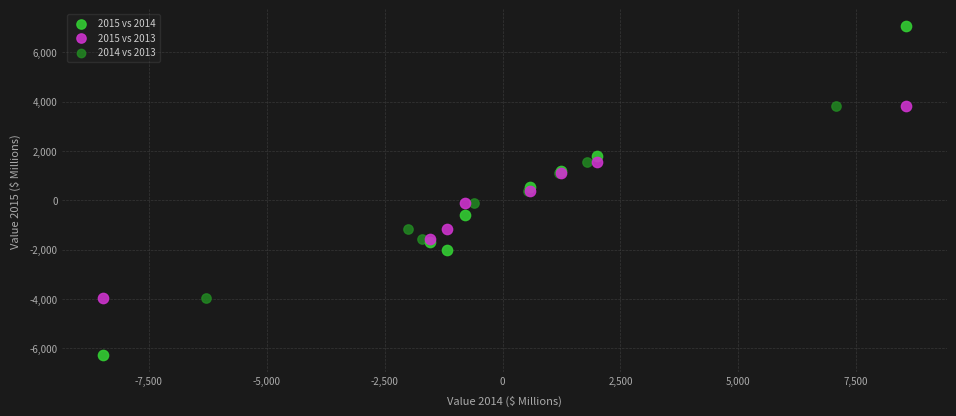

Which series reaches the maximum Y coordinate?

2015 vs 2014